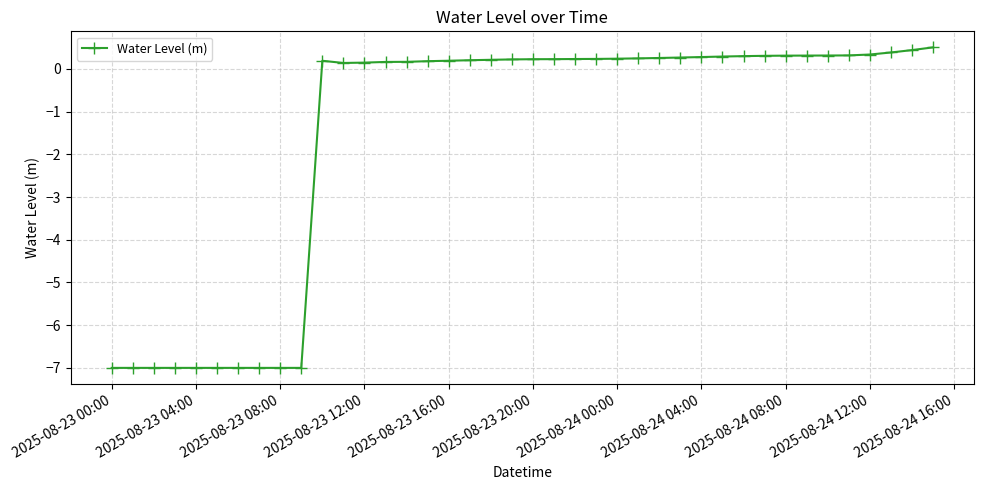

What is the value of the 25th point from the left?

0.2